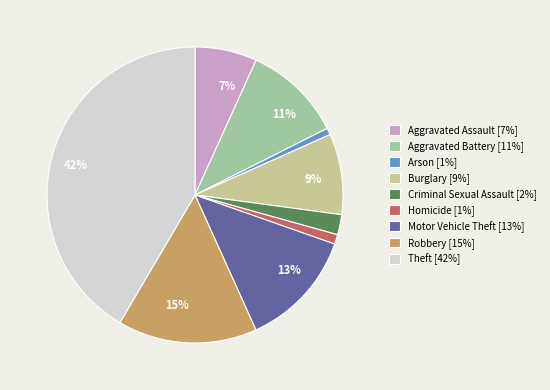

Does any single category account for the majority?

No